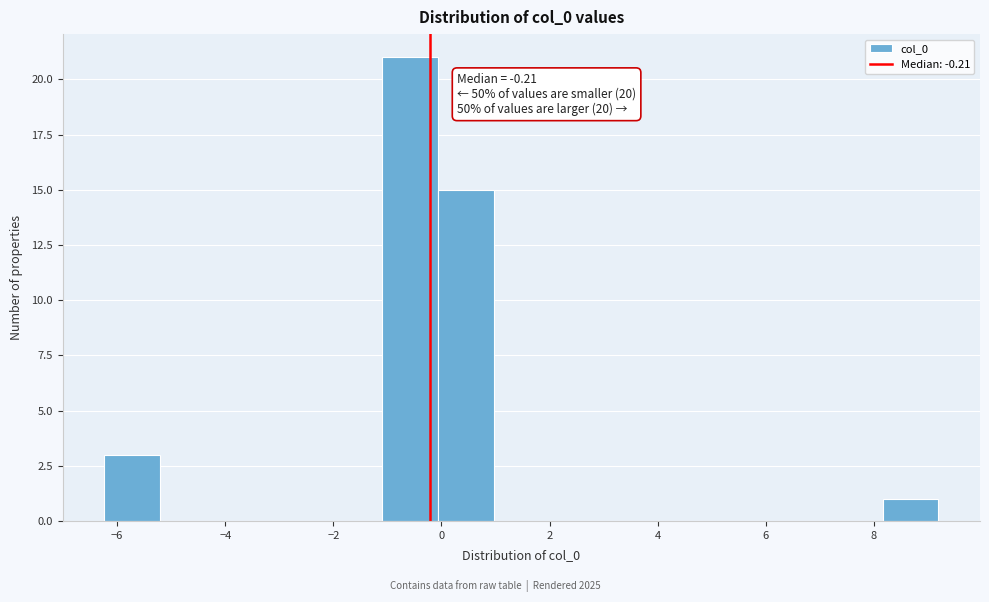

Over which range of the x-axis is the bar tallest?

-1.0 to 0.0